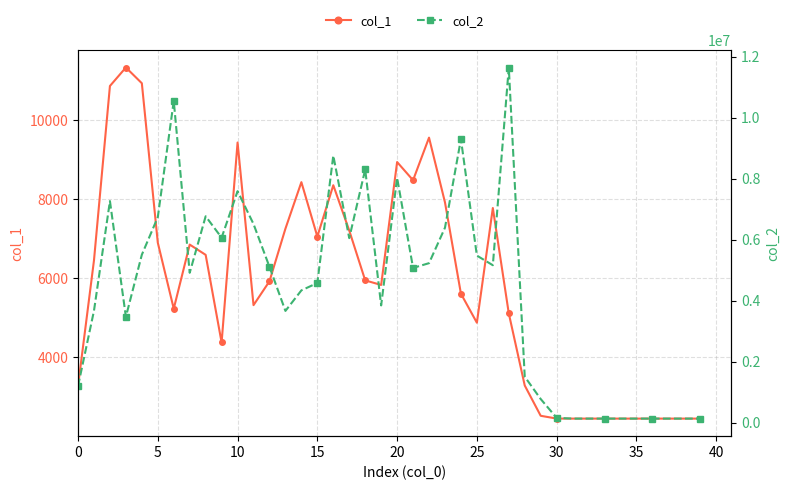

What is the label of the 17th point from the right?

23